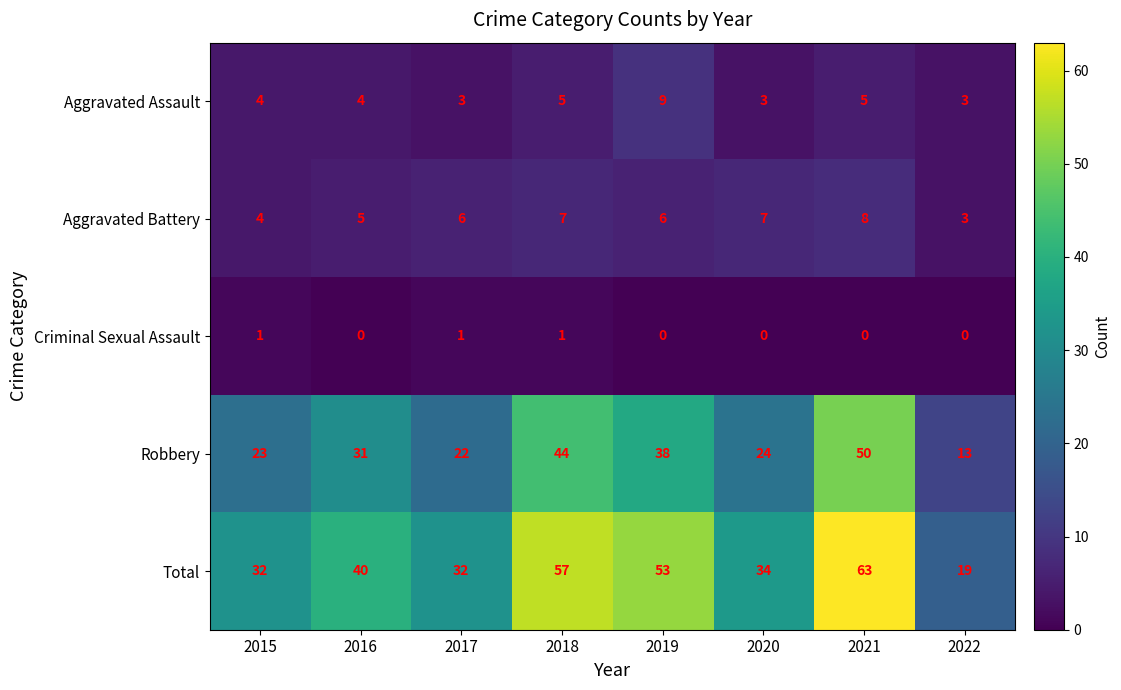

Which series has the largest total across all categories?

Total